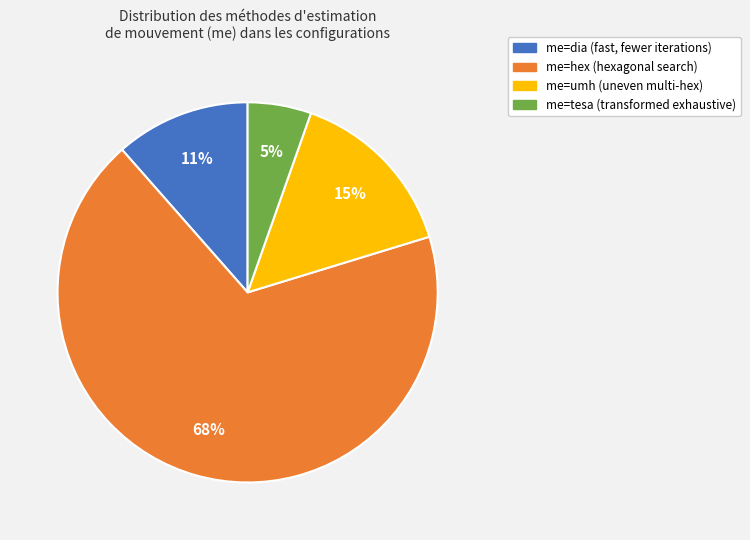

Rank the categories by value from lowest to highest.

me=tesa, me=dia, me=umh, me=hex